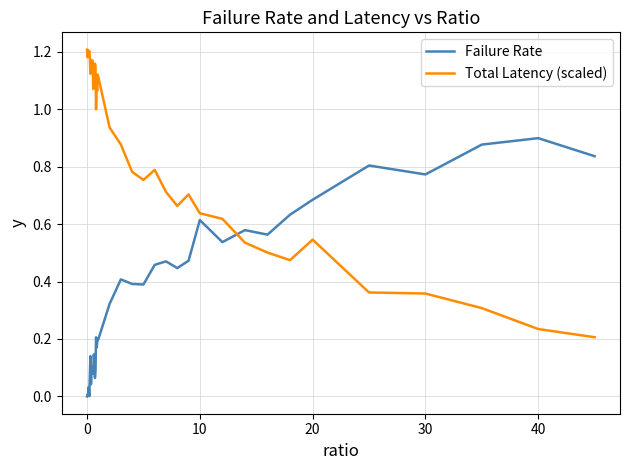

List the series in order of their peak value, highest first.

Total Latency (scaled), Failure Rate